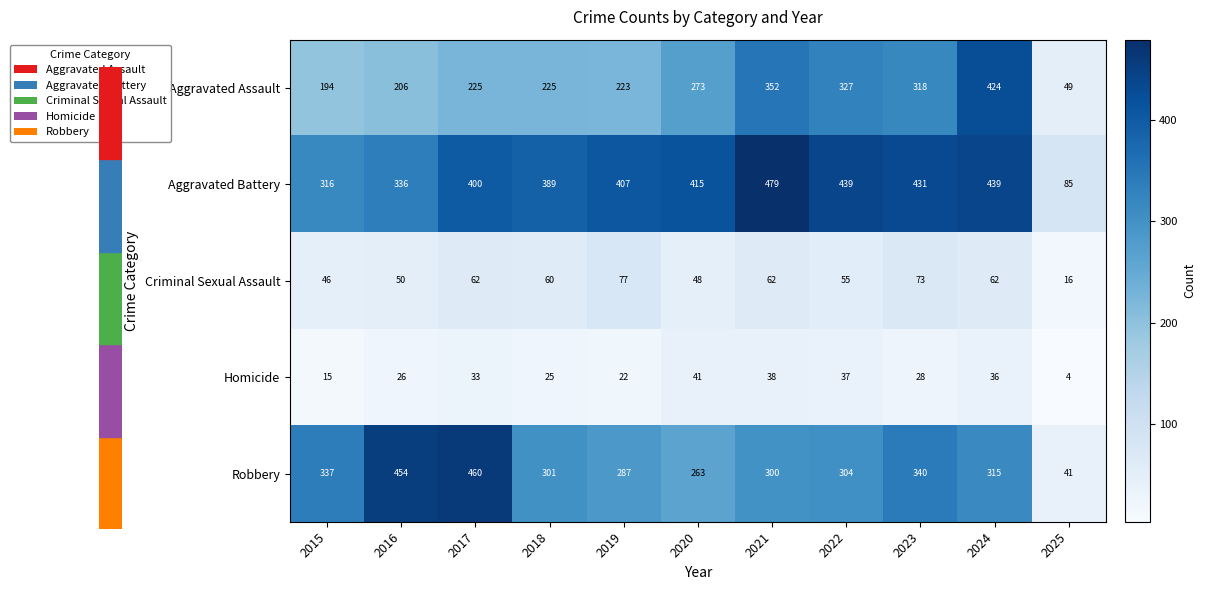

List the labels in order of Homicide value, smallest first.

2025, 2015, 2019, 2018, 2016, 2023, 2017, 2024, 2022, 2021, 2020